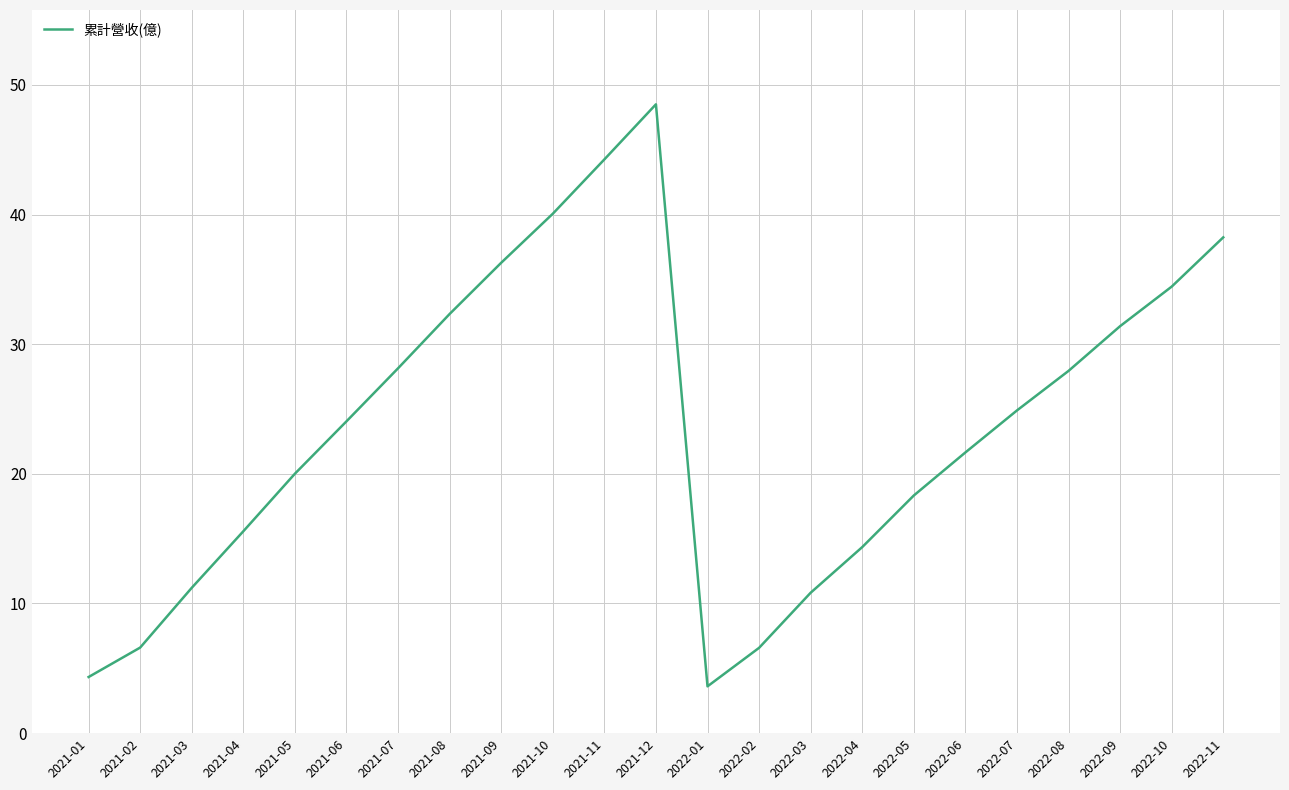

Which has a higher value, 2022-03 or 2022-05?

2022-05